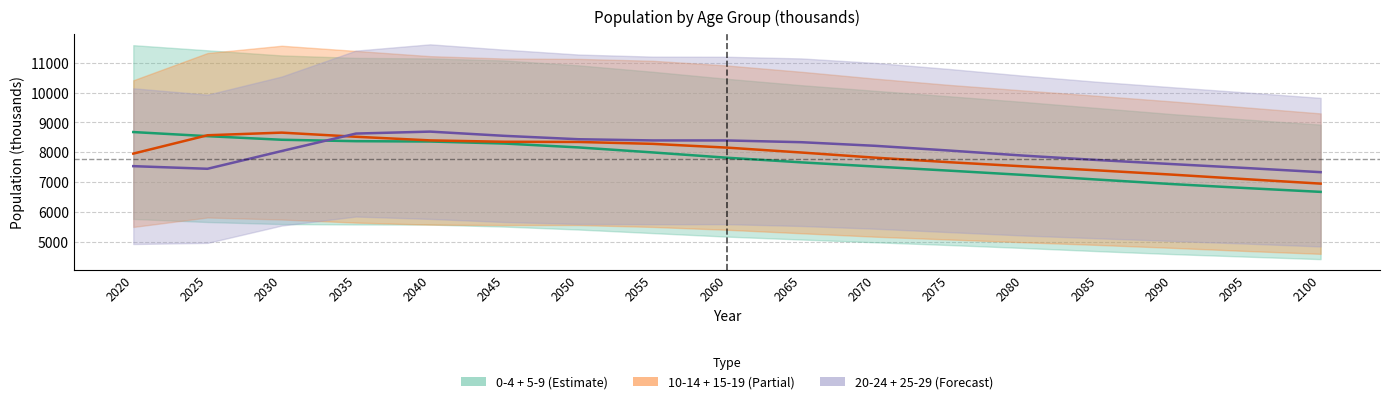

What is the sum of the 0-4 + 5-9 values at 2060 and 2035?

16184.8